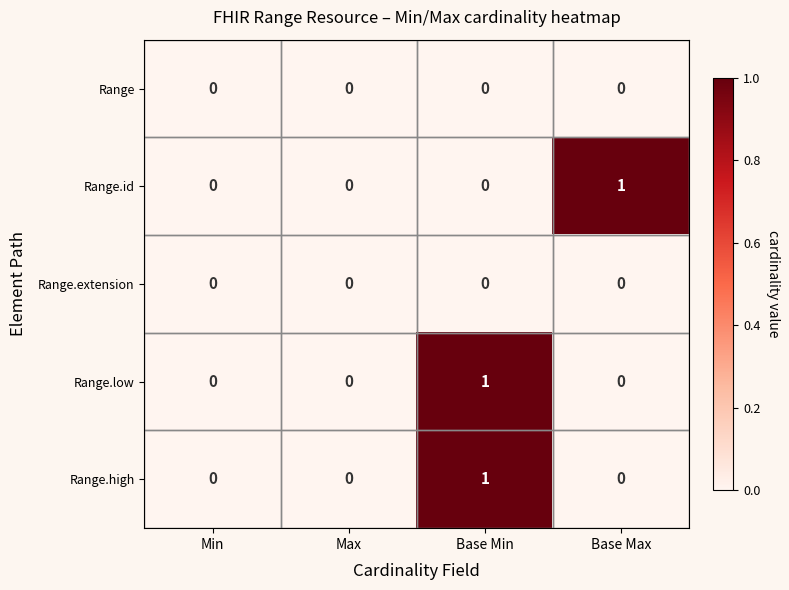

At which label does Range.id reach its peak?

Base Max